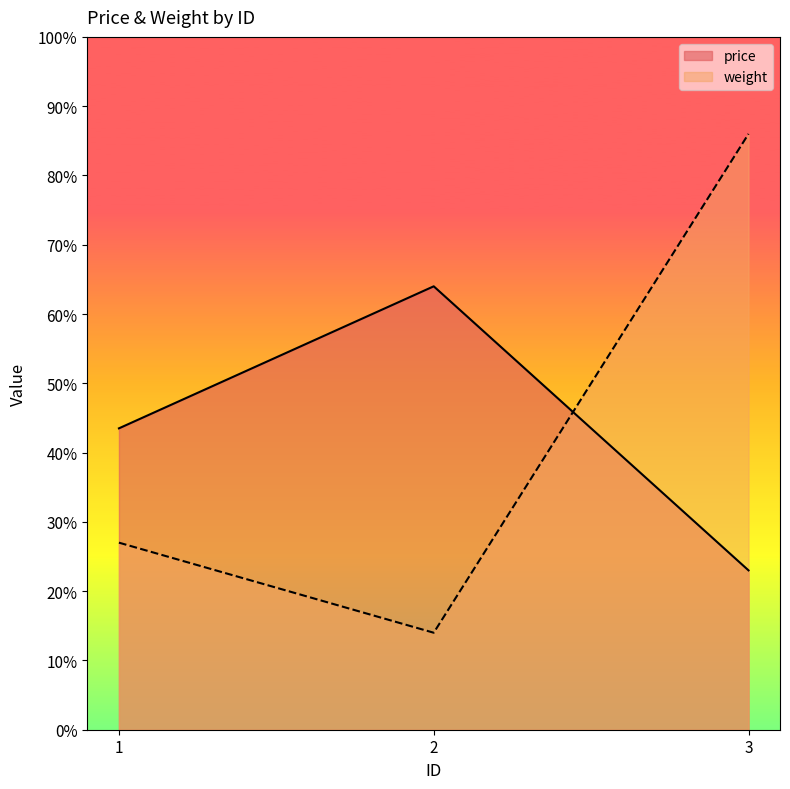

Reading left to right, extract all data points from this chart.

price: 1=43.5	2=64.0	3=23.0
weight: 1=27.0	2=14.0	3=86.0